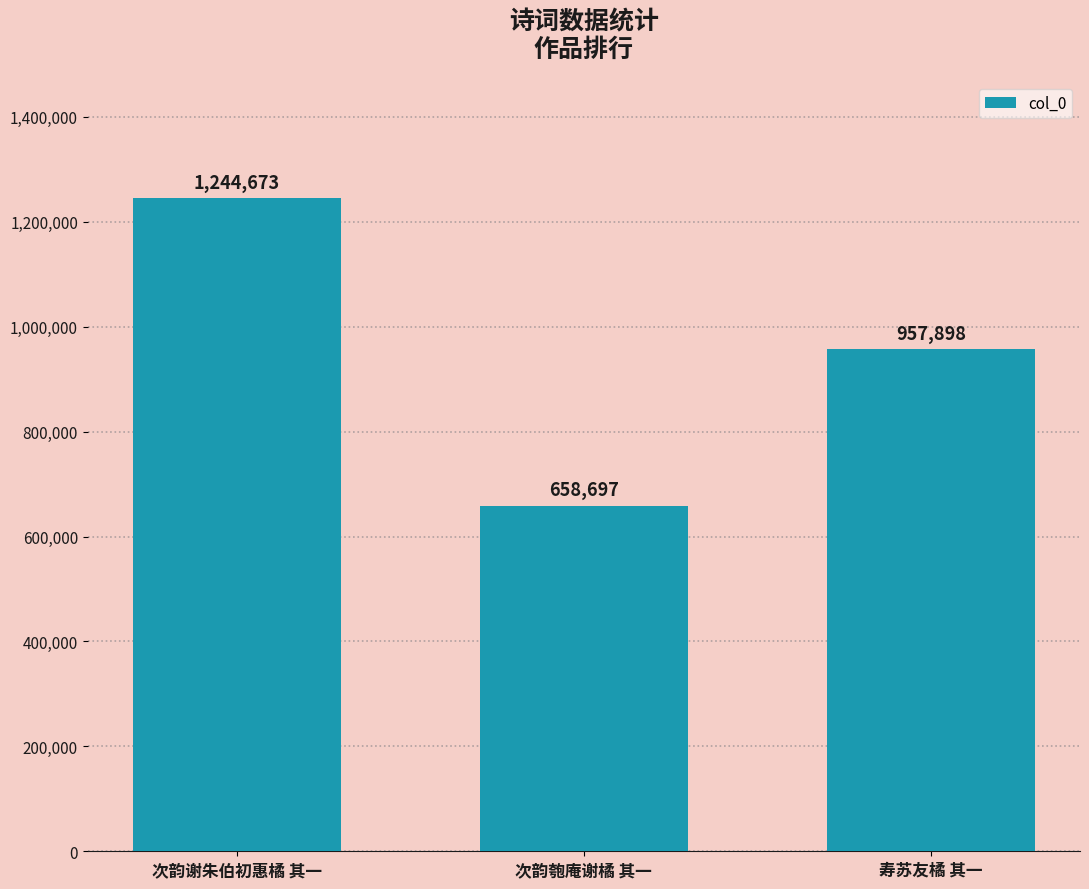

The value at 次韵谢朱伯初惠橘 其一 is 1244673. True or false?

True